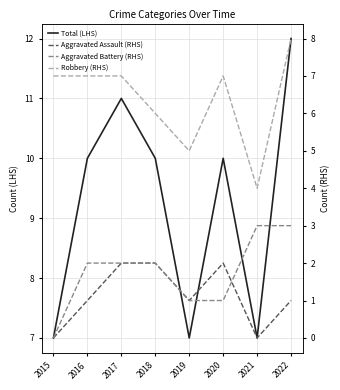

In Total (LHS), how many points are lower than both neighbors (excluding endpoints)?

2